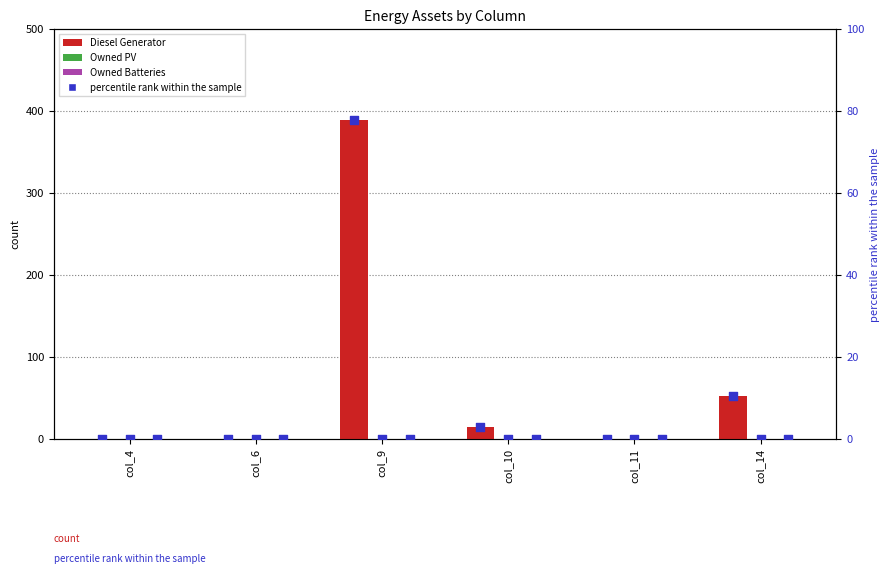

What are all the series names shown in the legend?

Diesel Generator, Owned PV, Owned Batteries, percentile rank within the sample